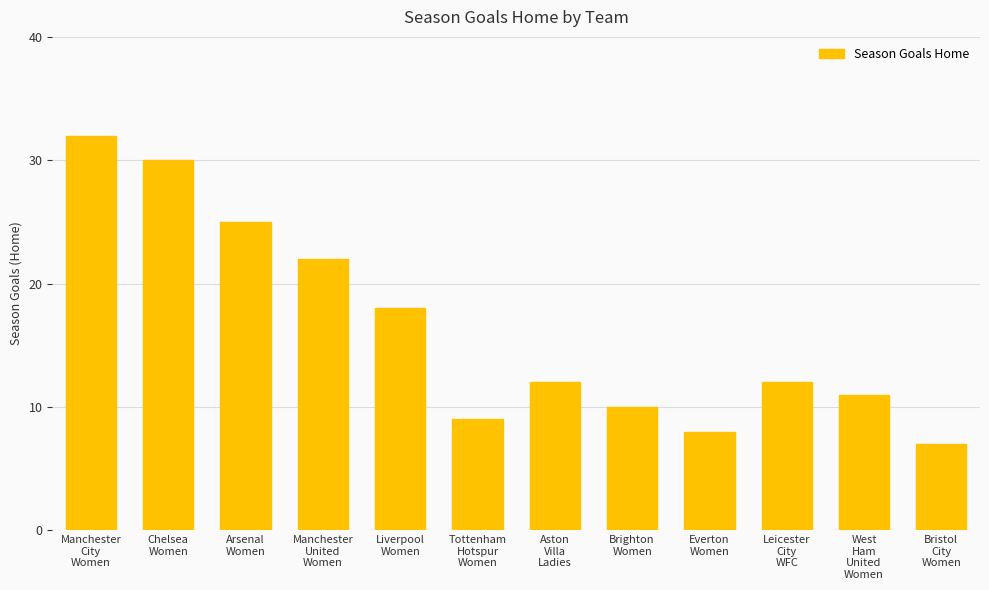

What is the greatest value displayed?

32